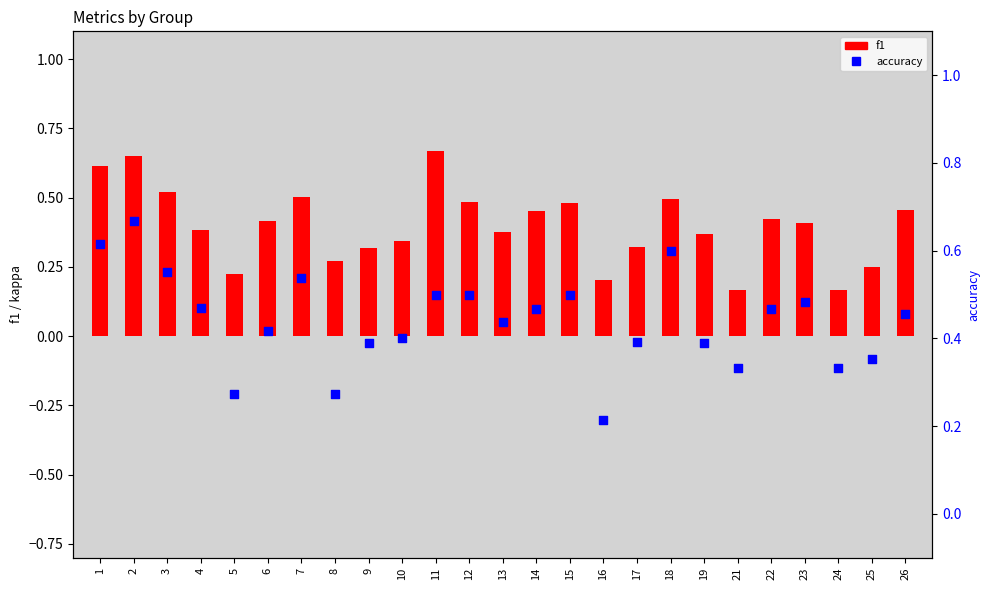

Which series reaches the maximum Y coordinate?

f1